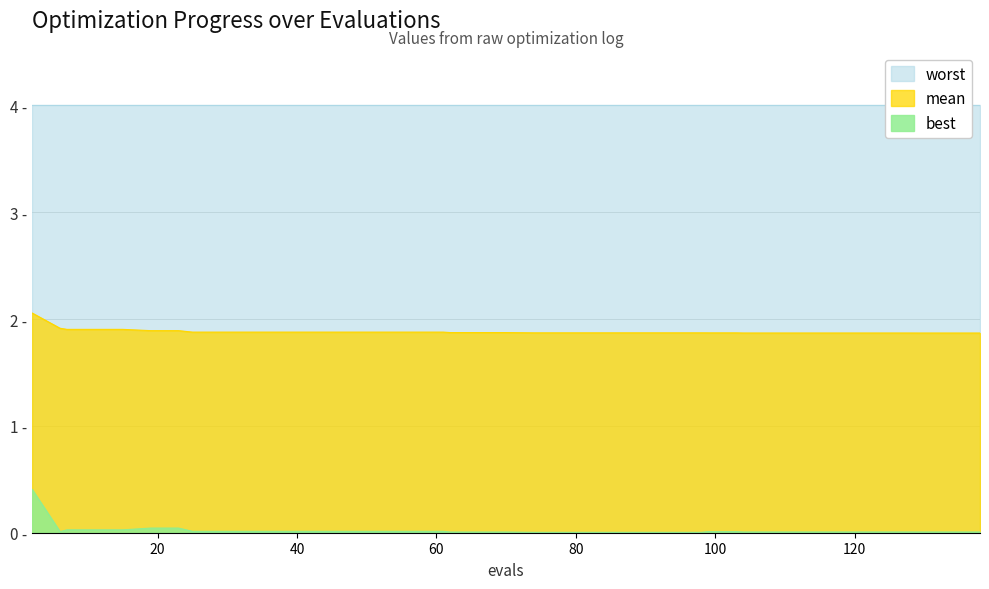

True or false: best and mean cross at least once.

False